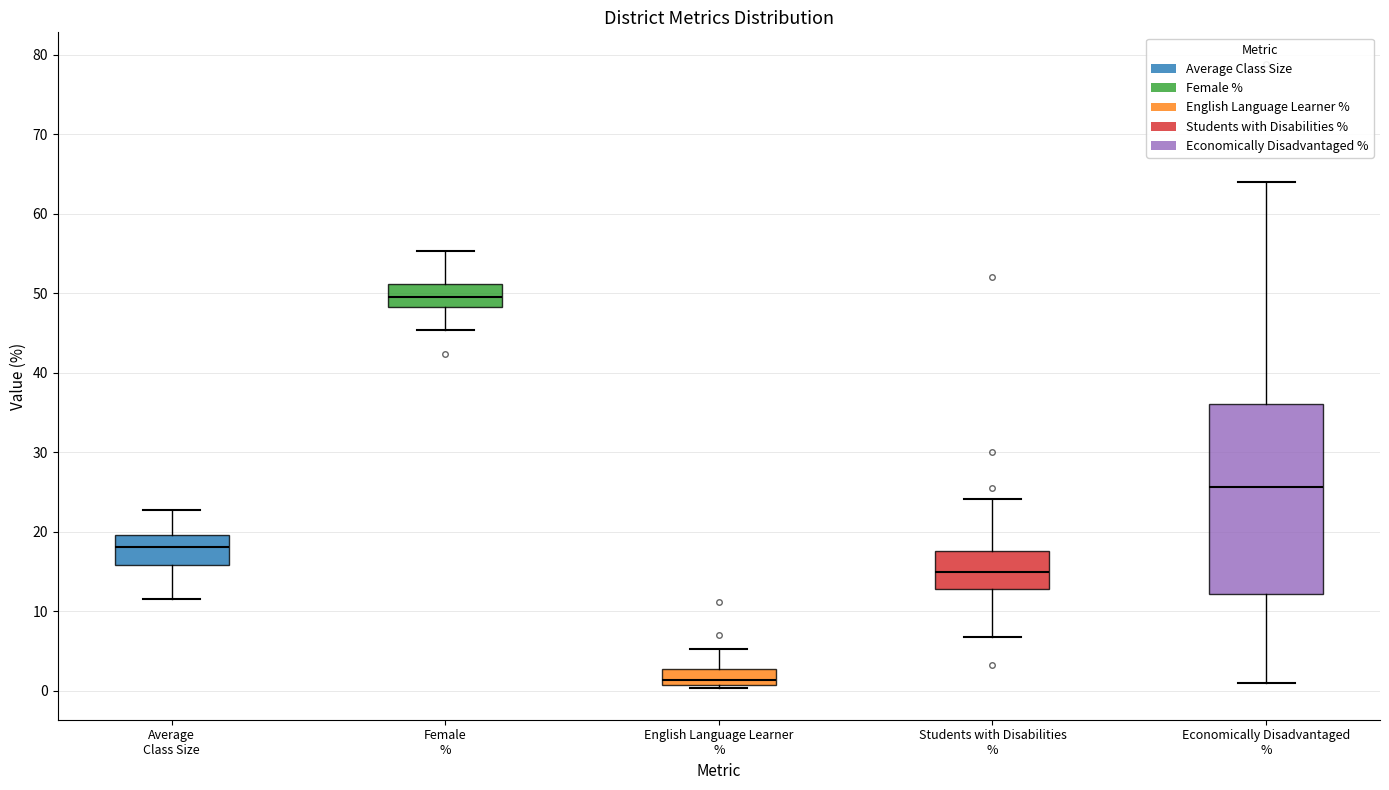

Which box is the tallest, from its lower edge to its upper edge?

Economically Disadvantaged %